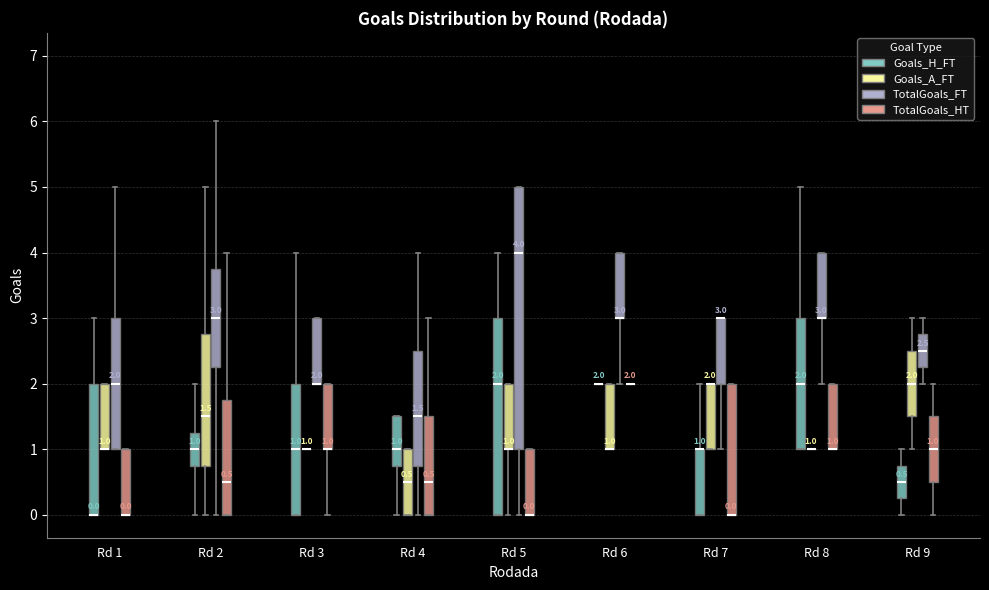

Which box is the tallest, from its lower edge to its upper edge?

Rd 5 (TotalGoals_FT)